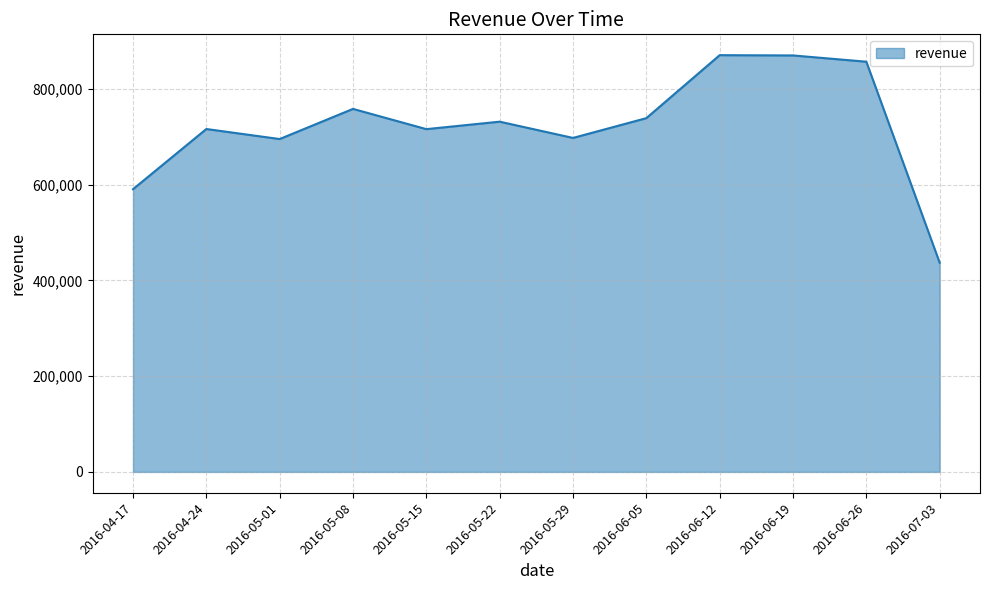

What is the approximate value at 2016-05-01?

695204